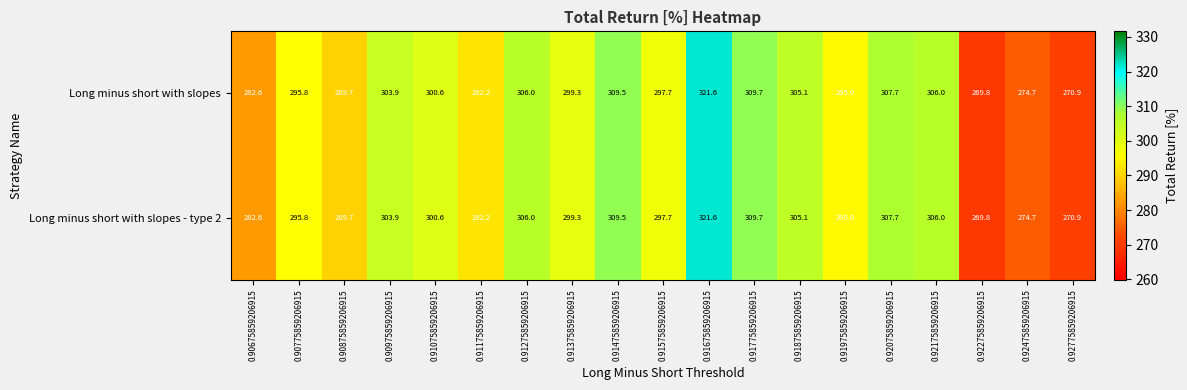

What is the difference between the maximum and minimum values in the Long minus short with slopes series?

51.8